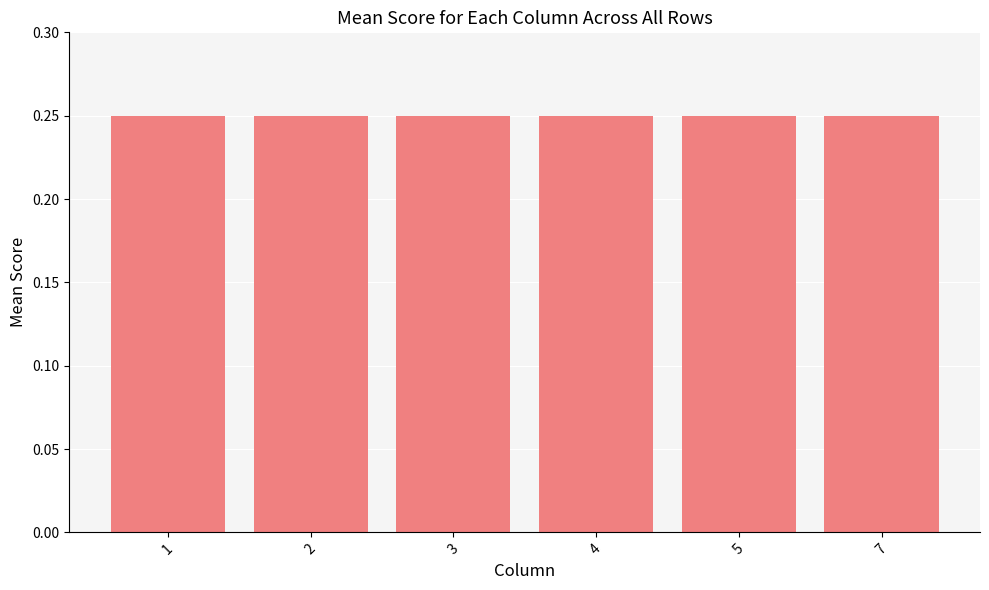

What is the sum of the values at 1 and 7?

0.5